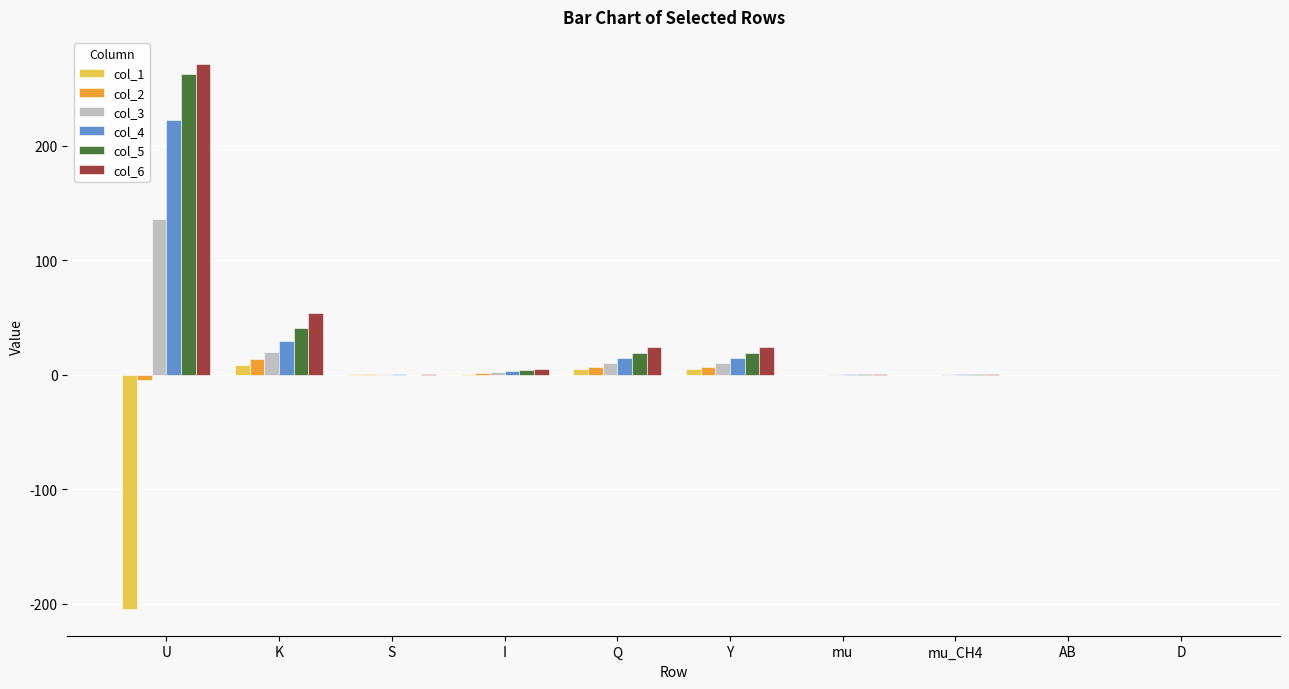

What are all the series names shown in the legend?

col_1, col_2, col_3, col_4, col_5, col_6